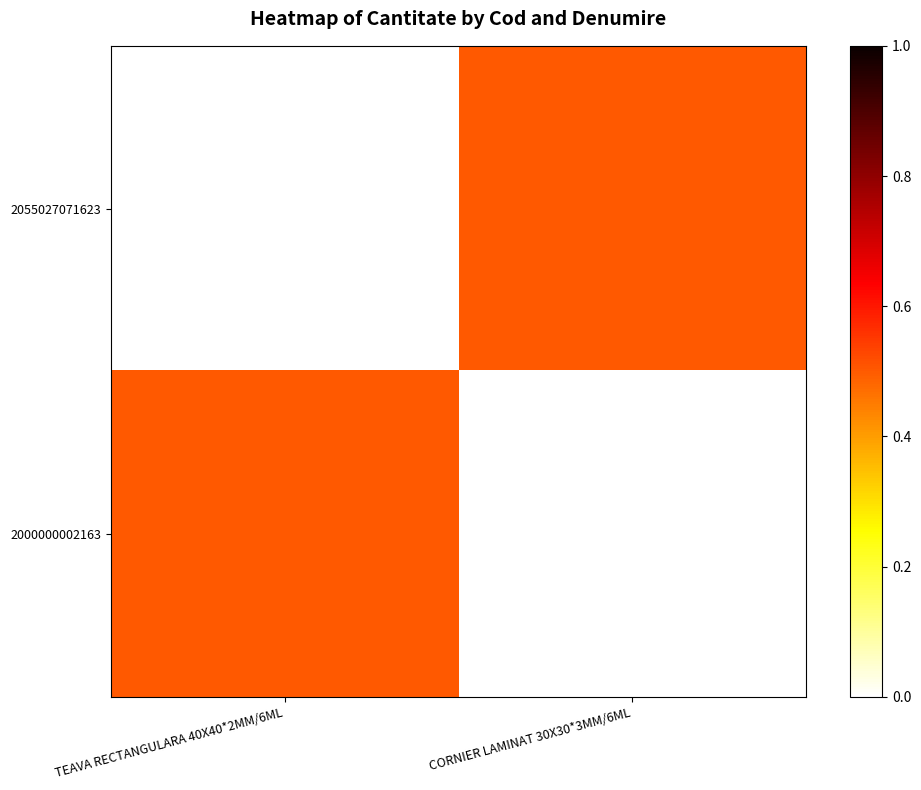

At TEAVA RECTANGULARA 40X40*2MM/6ML, list the series in order from largest to smallest.

2000000002163, 2055027071623